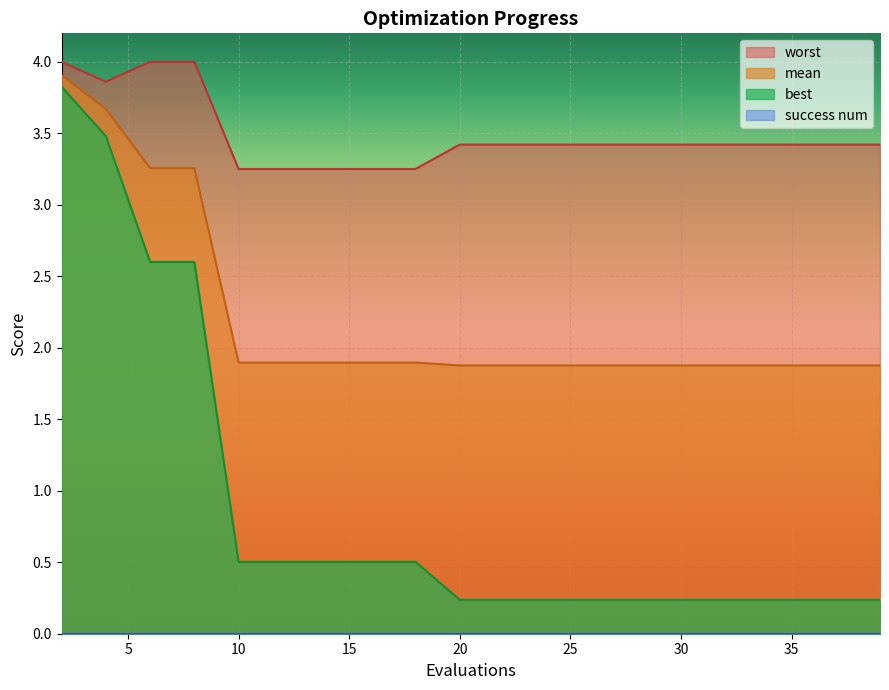

Rank the series by their average value, from lowest to highest.

best, mean, worst